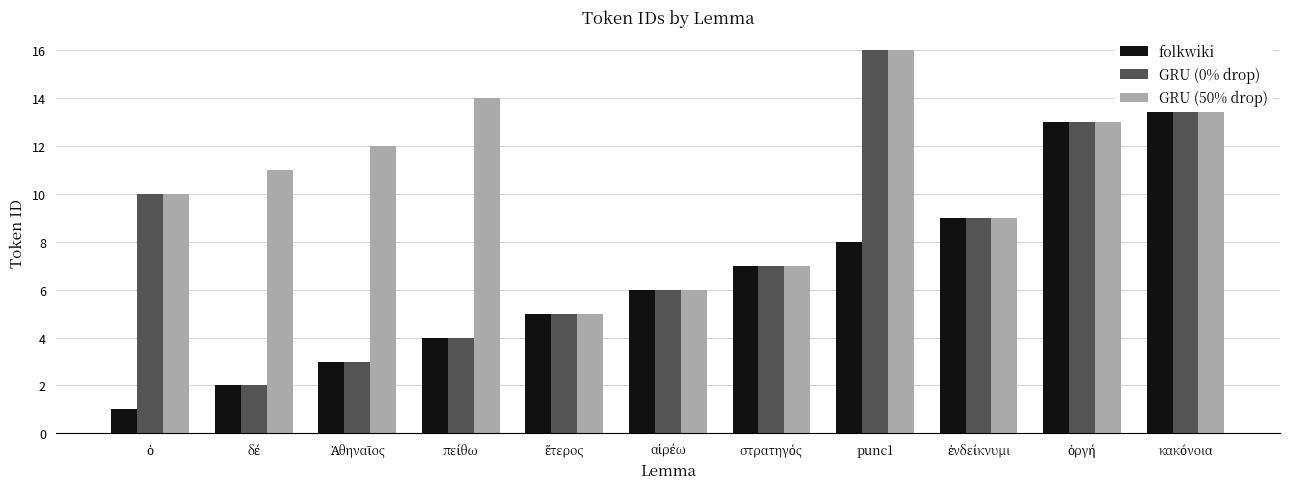

True or false: GRU (50% drop) has a value of 5 at ἐνδείκνυμι.

False